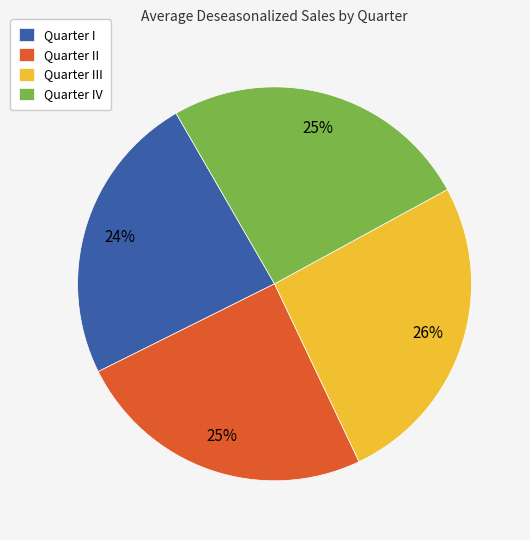

How many slices are in this pie chart?

4